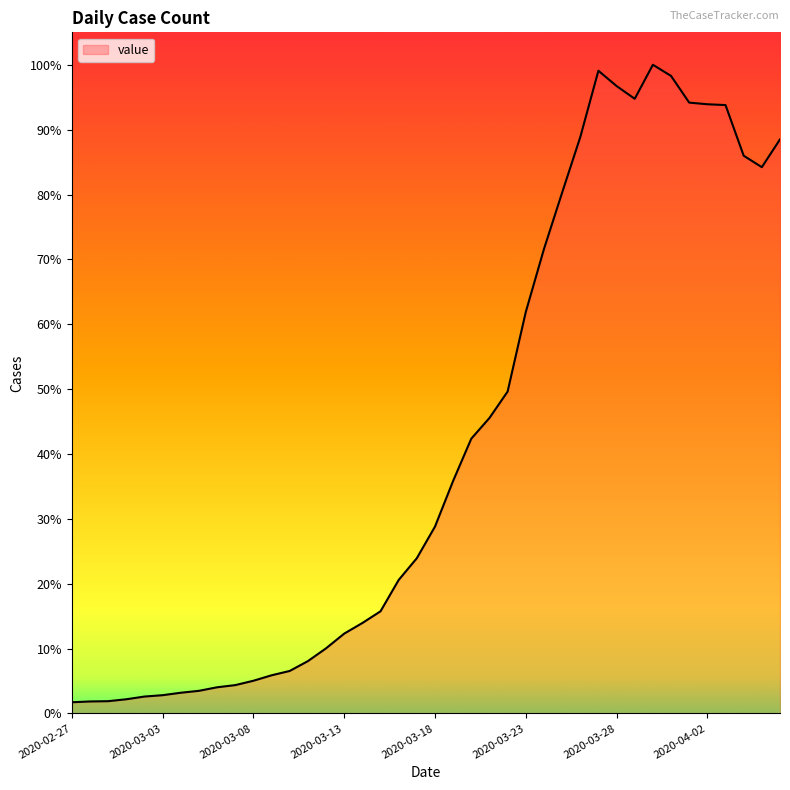

Does the chart display data point markers on the line(s)?

No